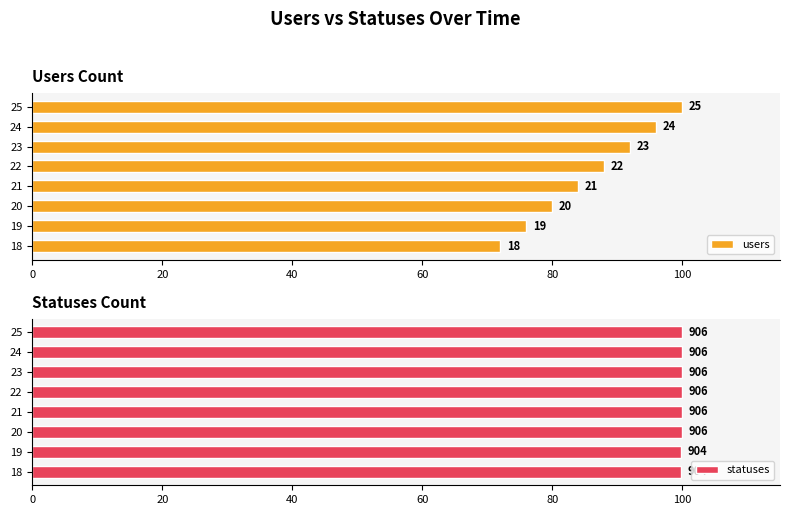

Which series has the largest total across all categories?

statuses